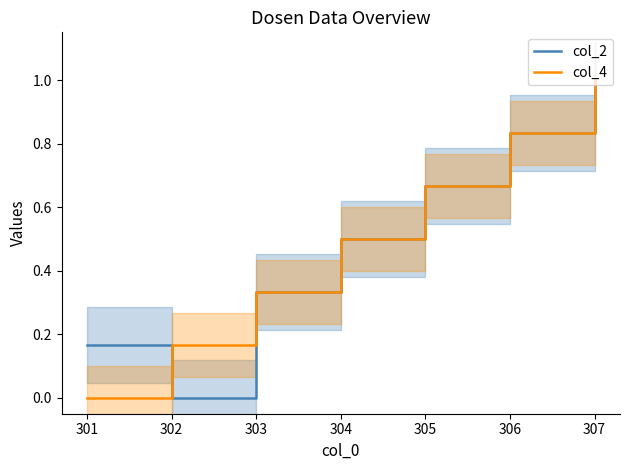

What is the value of the col_4 point at the 5th from the left?

0.7